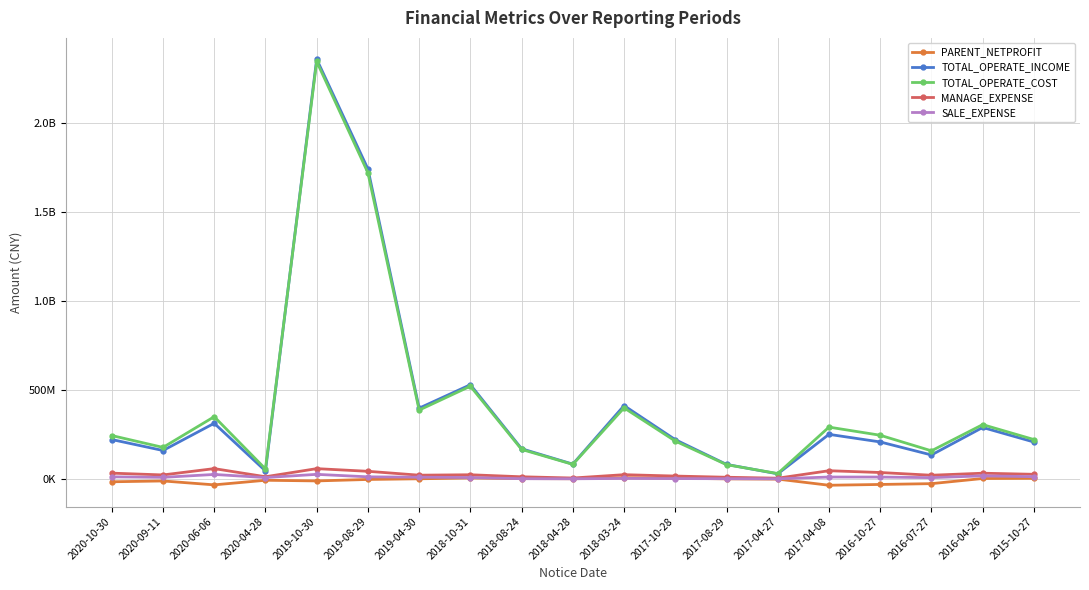

The value of SALE_EXPENSE at 2017-04-08 is 10443822.7. True or false?

True